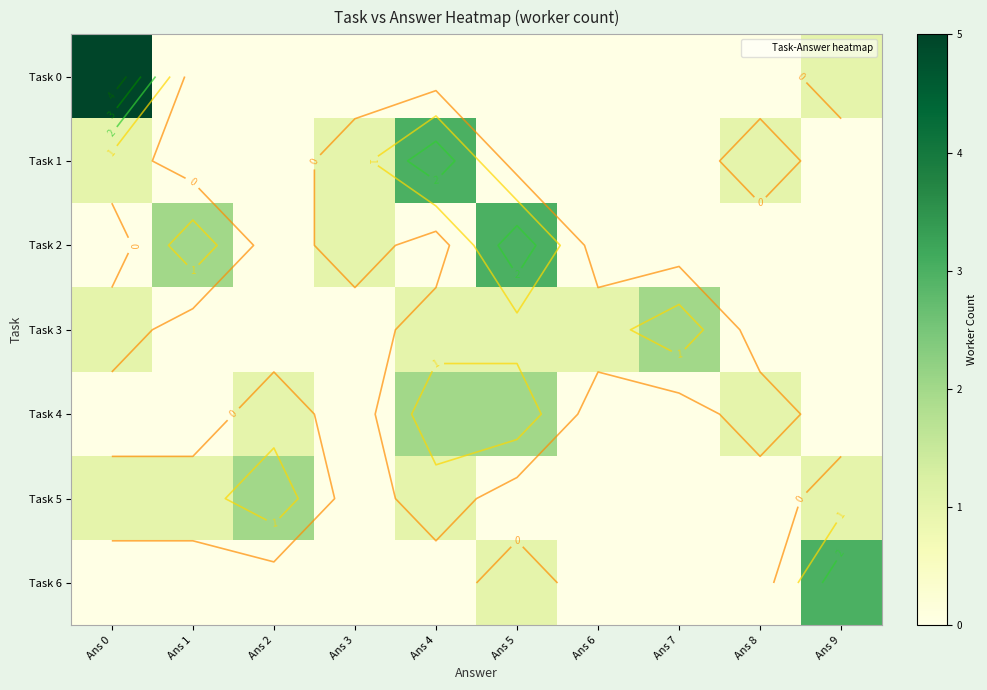

Rank the series by their maximum value, from highest to lowest.

Task 0, Task 1, Task 2, Task 6, Task 3, Task 4, Task 5